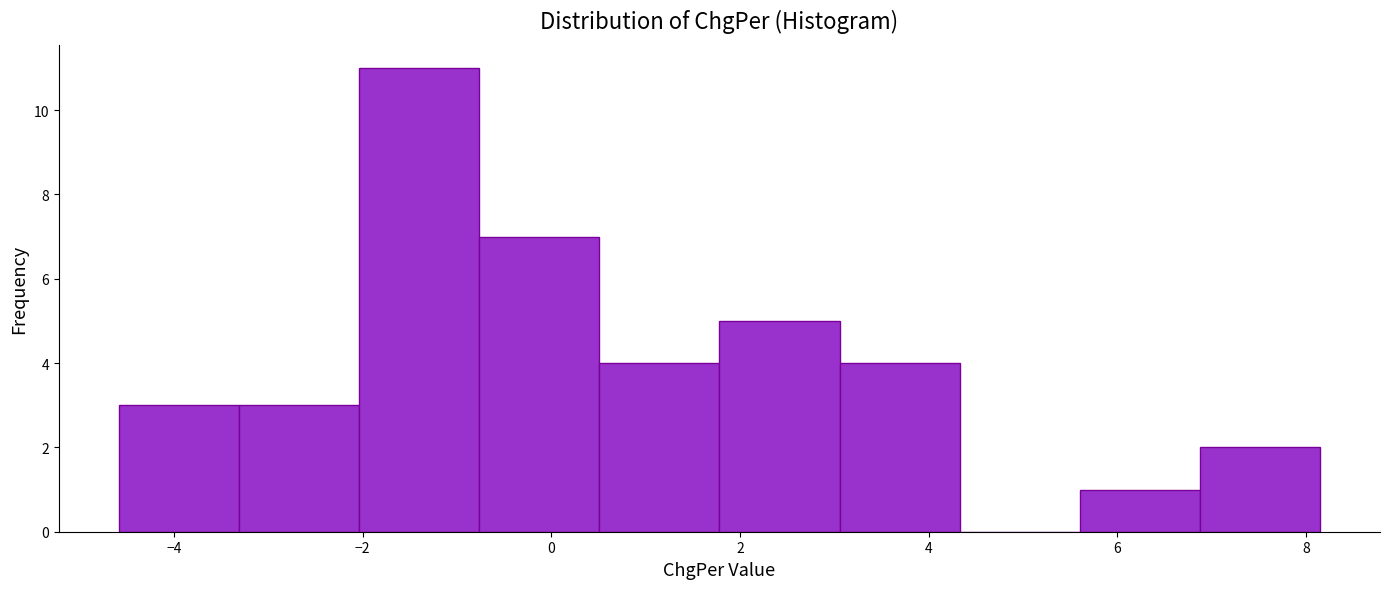

Over which range of the x-axis is the bar tallest?

-2.0 to -0.8